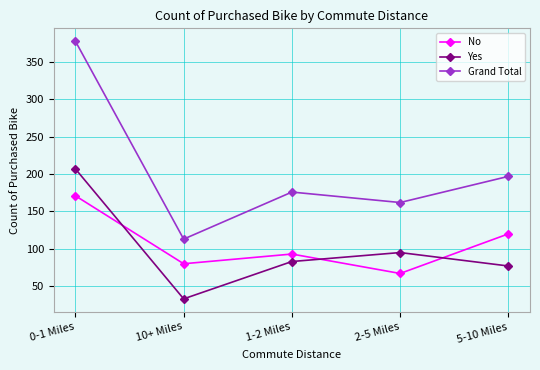

What is the difference between the highest and lowest values at 5-10 Miles?

120